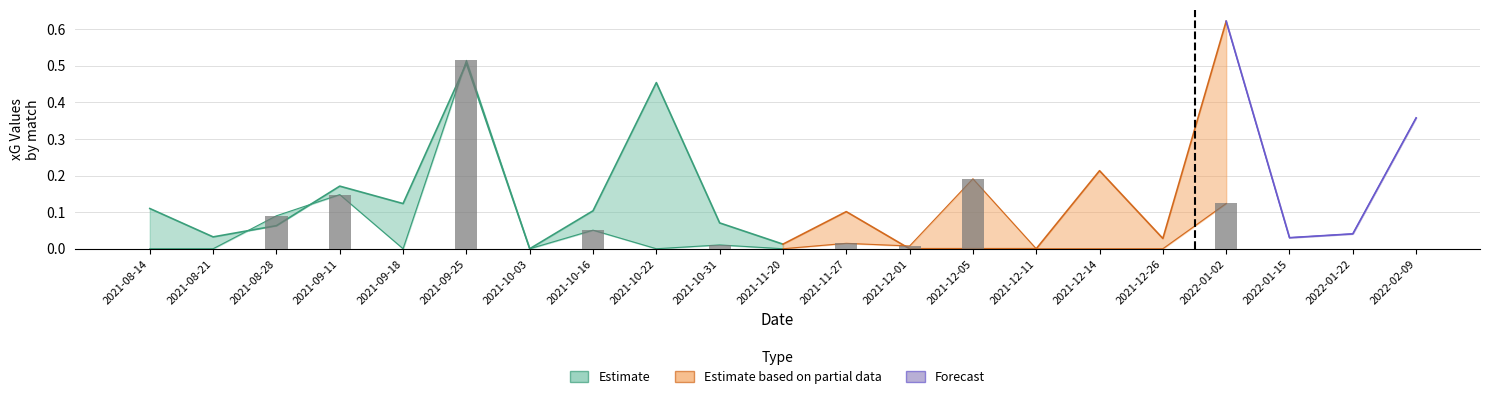

What is the difference between the highest and lowest values at 2021-09-18?

0.1